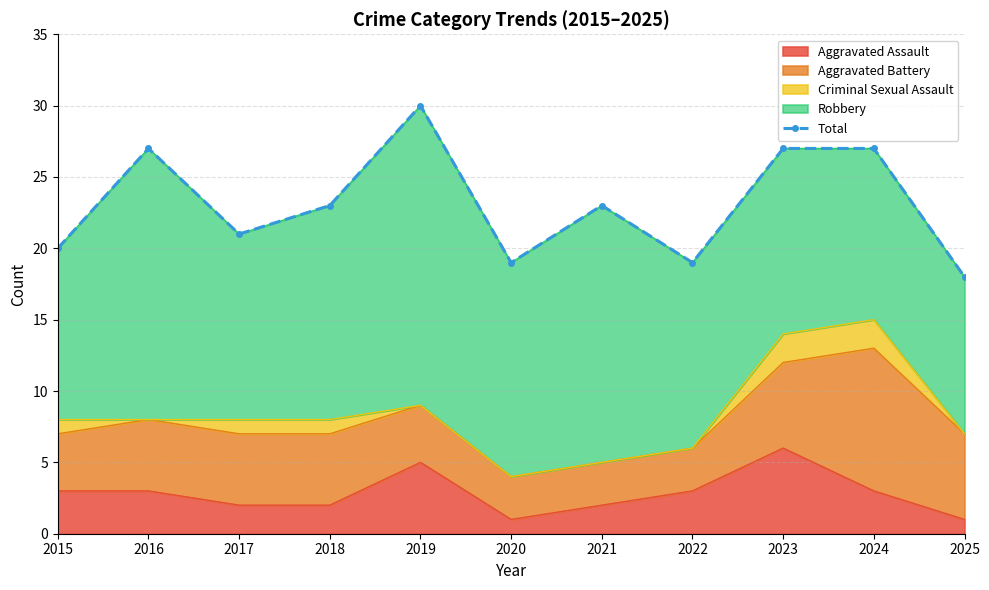

Does the chart have visible grid lines?

Yes